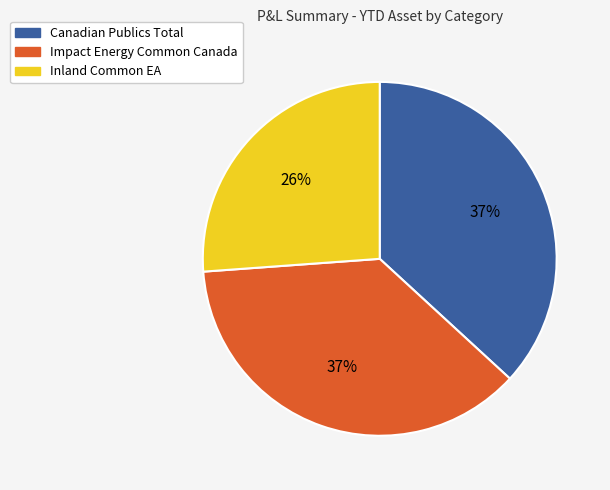

How many slices are in this pie chart?

3